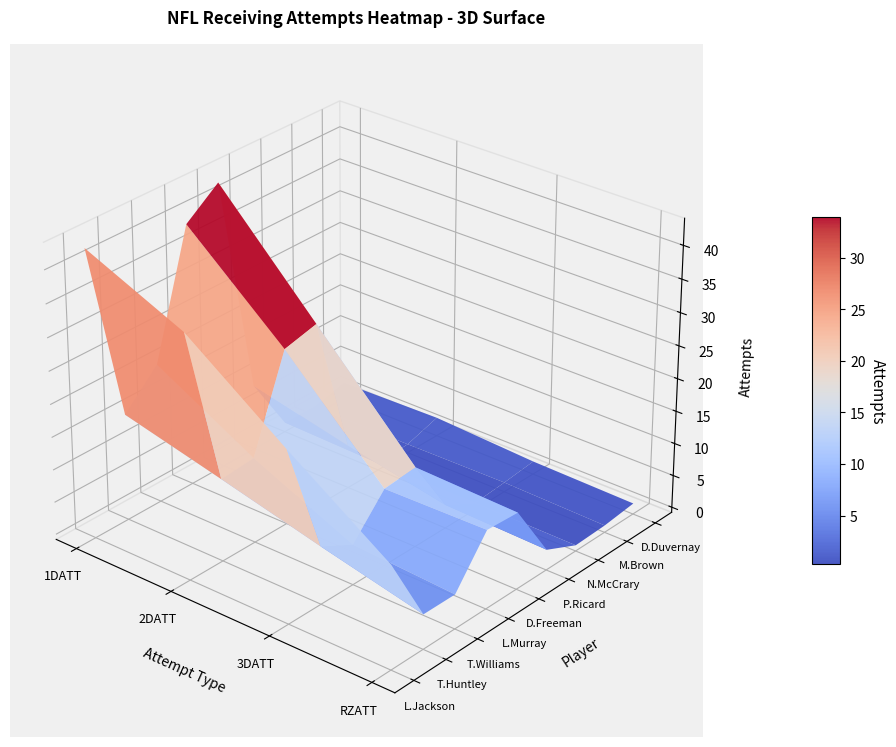

What is the difference between the D.Duvernay values at 2 and 0?

1